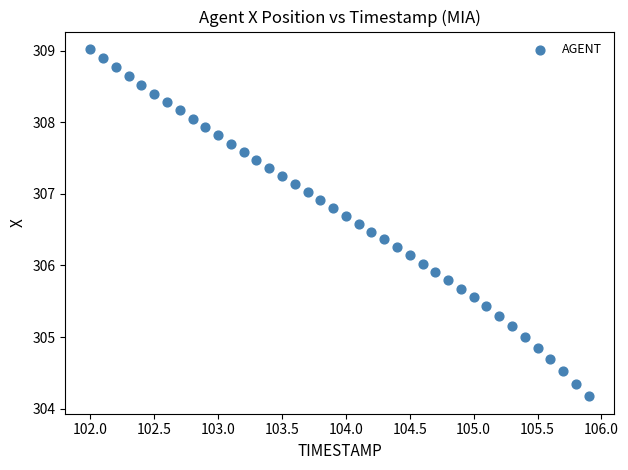

What is the range of Y values (max minus min)?

4.9